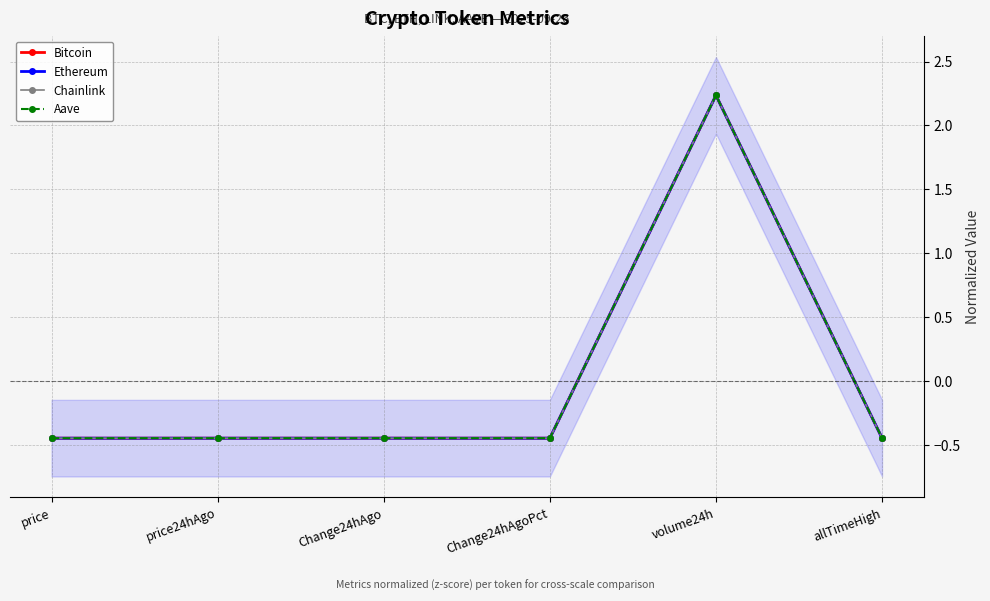

What is the total value across all series at volume24h?

8.9